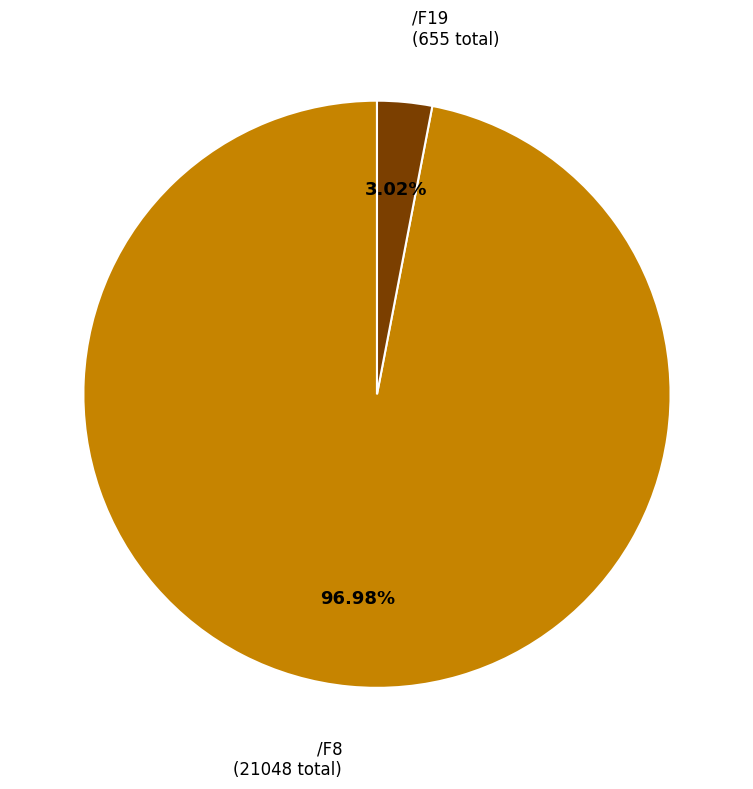

Is there a majority slice in this chart?

Yes